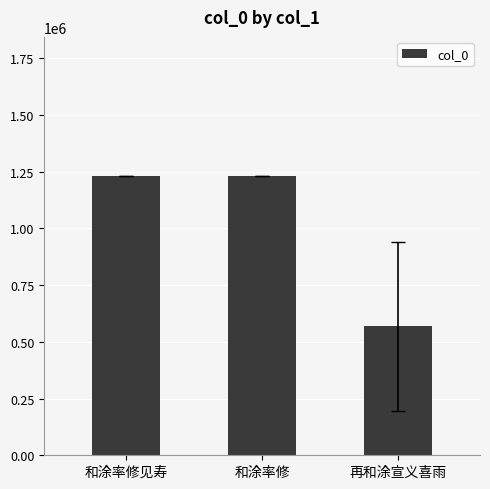

Are the bars grouped side by side (vs. stacked)?

No